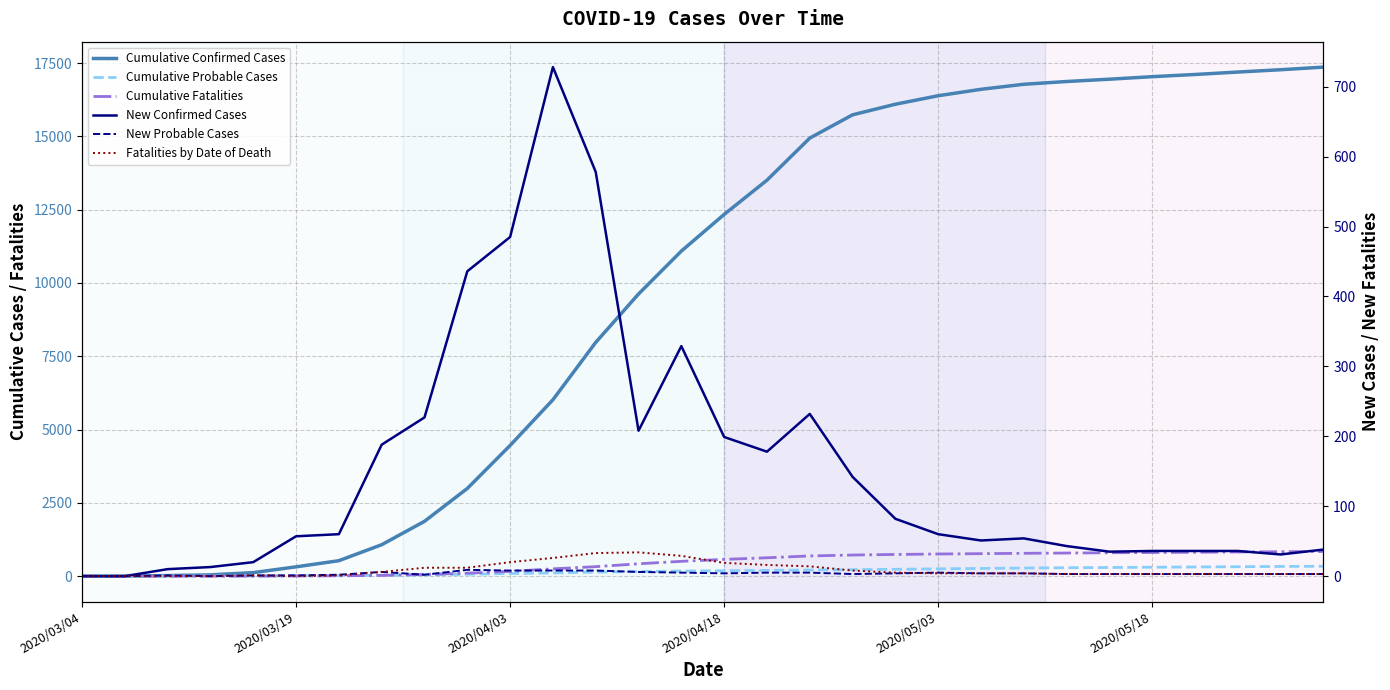

Where is New Probable Cases nearest to the value 4?

2020/04/18